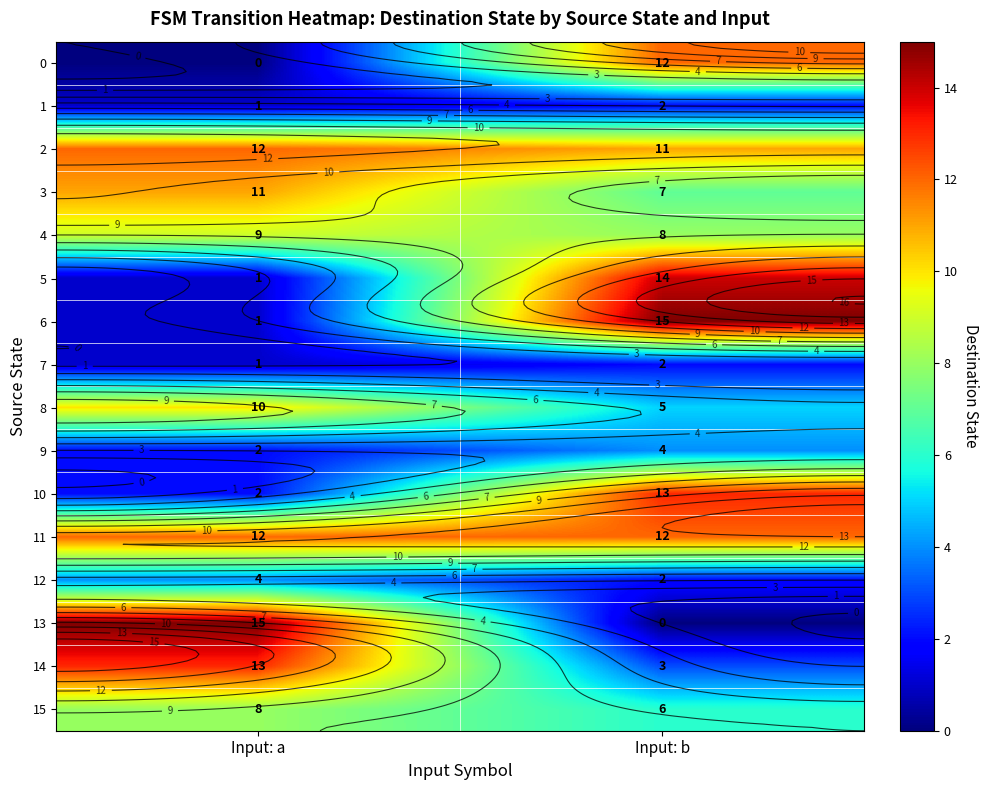

Rank the categories by 1 value from highest to lowest.

Input: b, Input: a